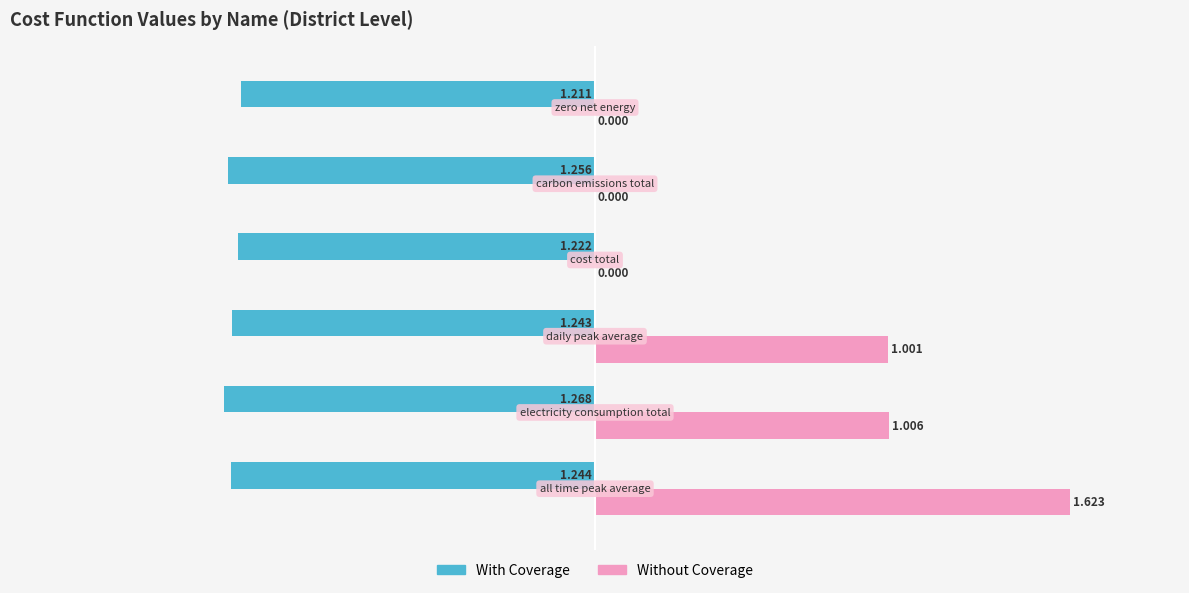

Which series has the largest total across all categories?

Without Coverage